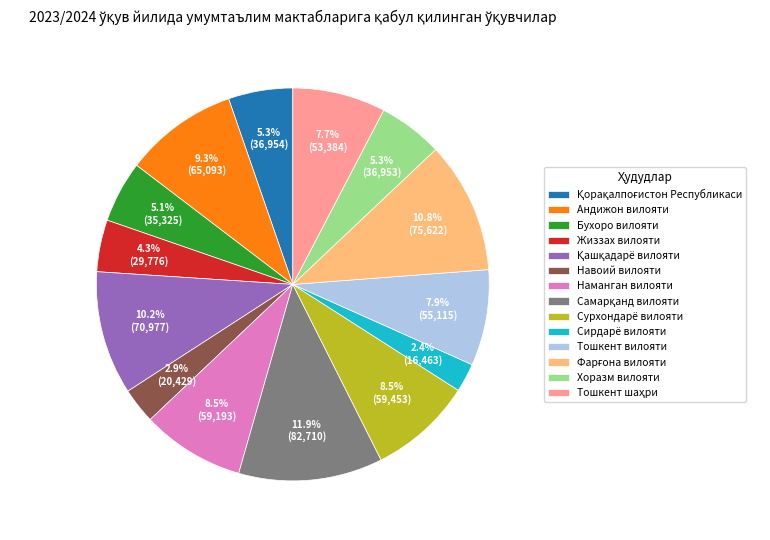

Does Сирдарё вилояти represent more than half of the total?

No